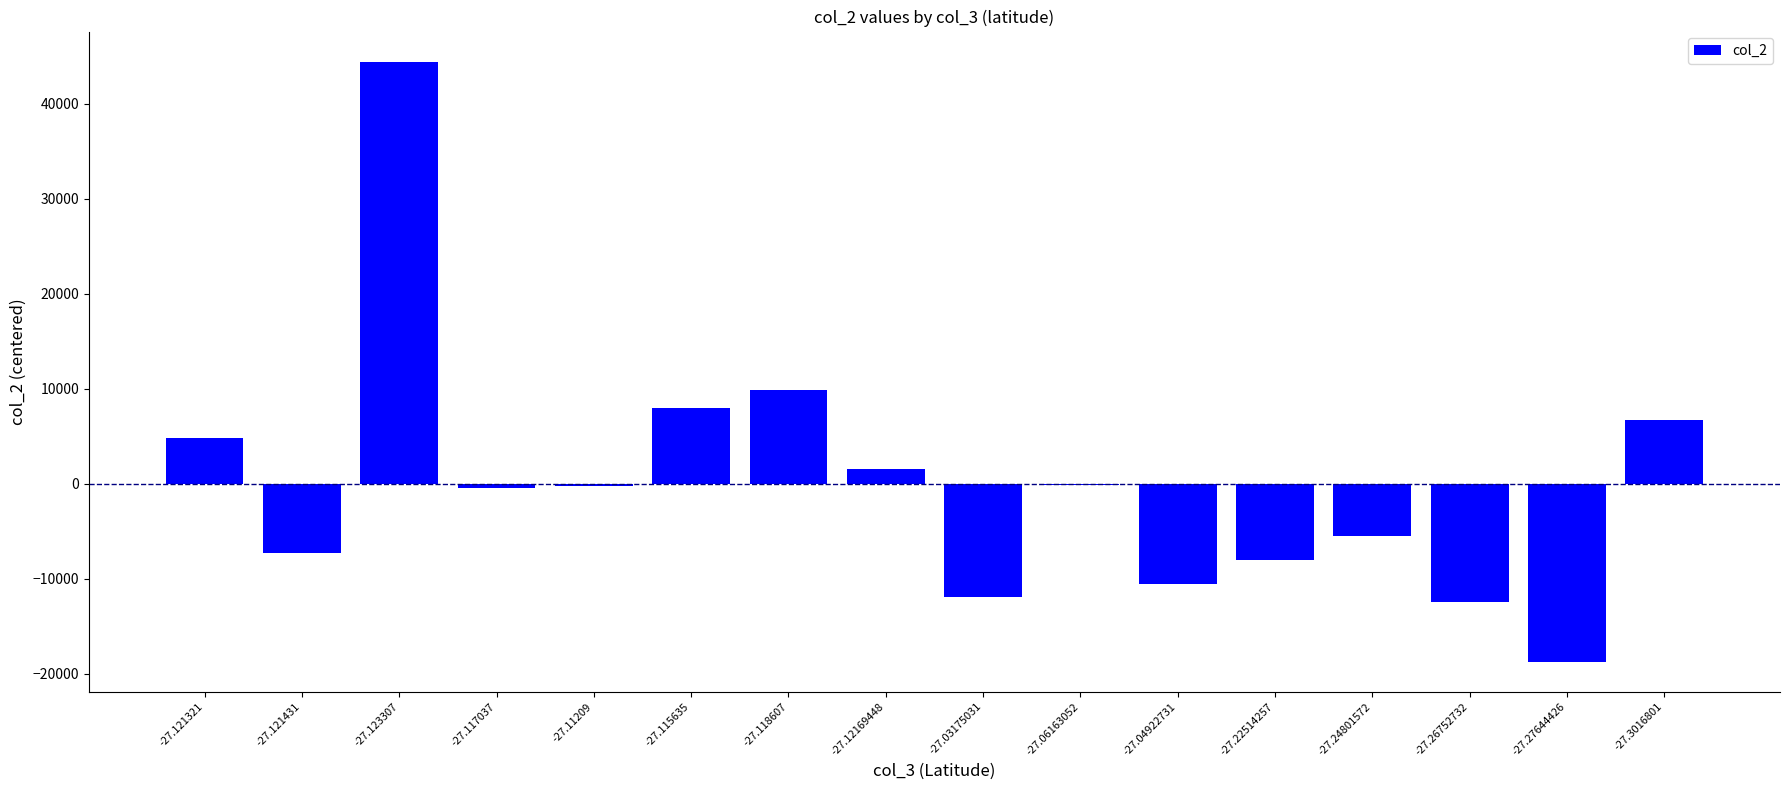

The value at -27.121321 is 4799.2. True or false?

True